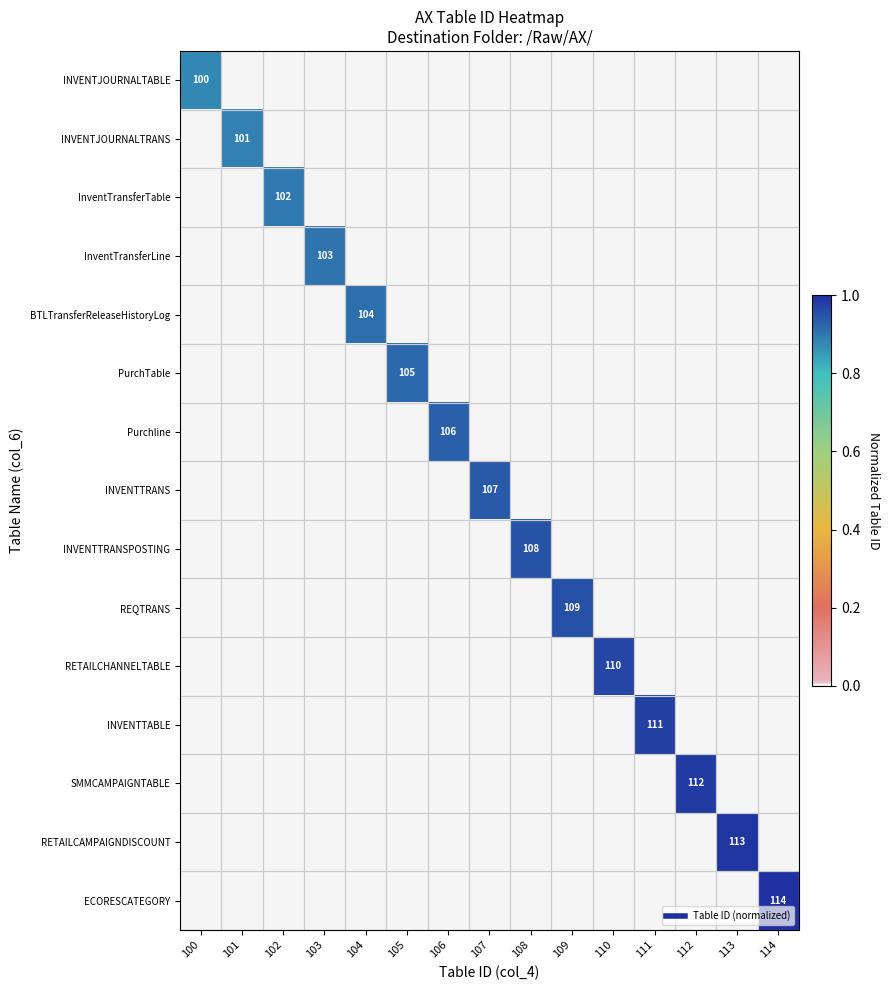

At which category is the sum across all series the highest?

114